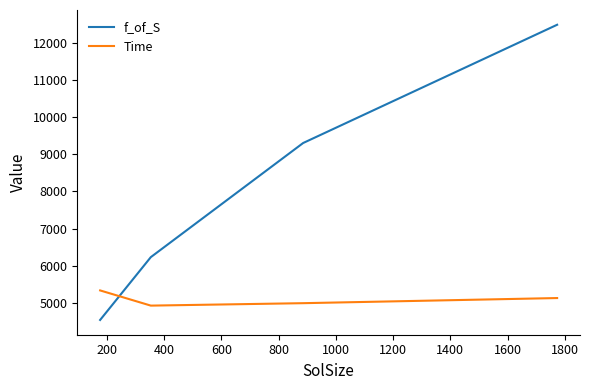

Count the number of categories in the chart.

4